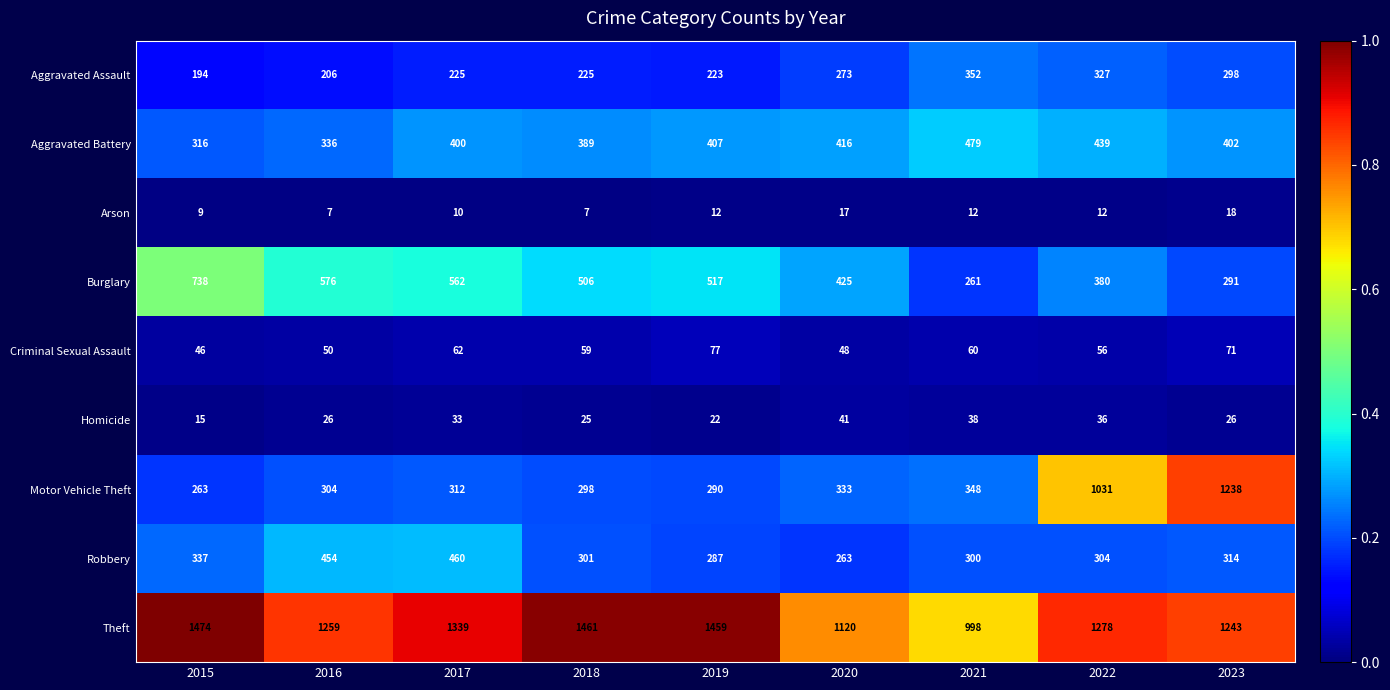

Where is Motor Vehicle Theft nearest to the value 750?

2022